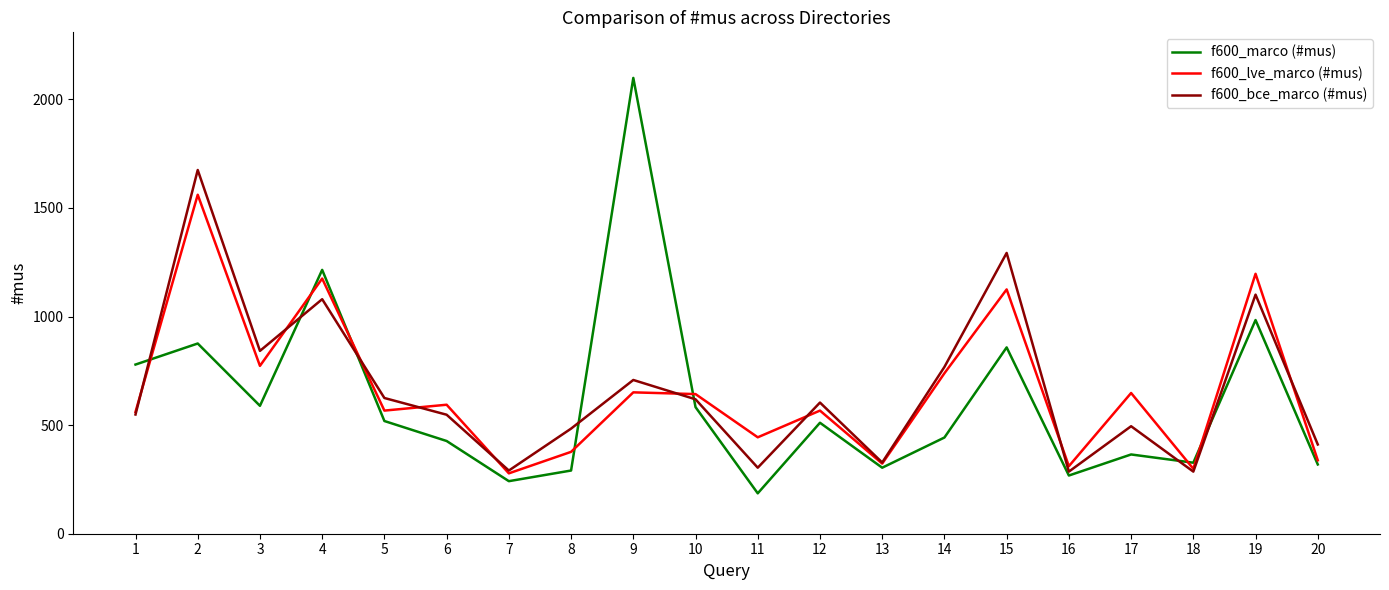

At 11, list the series in order from smallest to largest.

f600_marco (#mus), f600_bce_marco (#mus), f600_lve_marco (#mus)